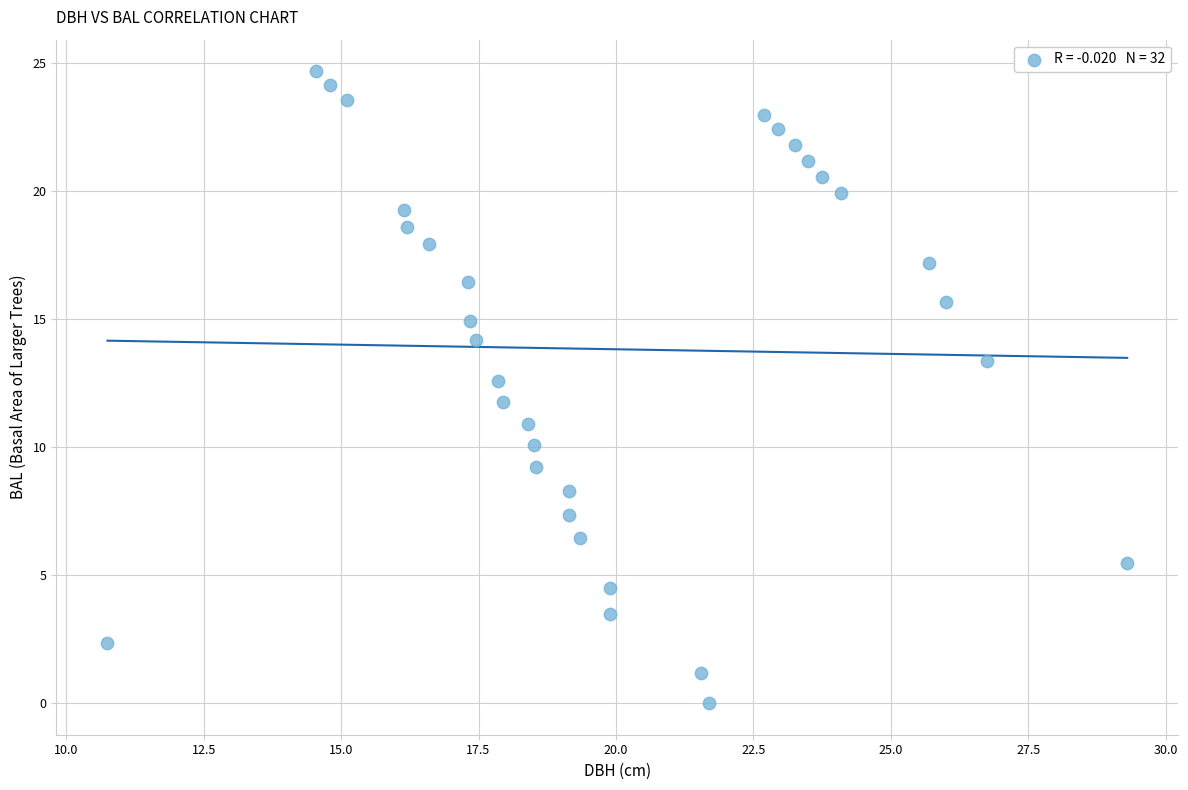

What is the range of X values (max minus min)?

18.6